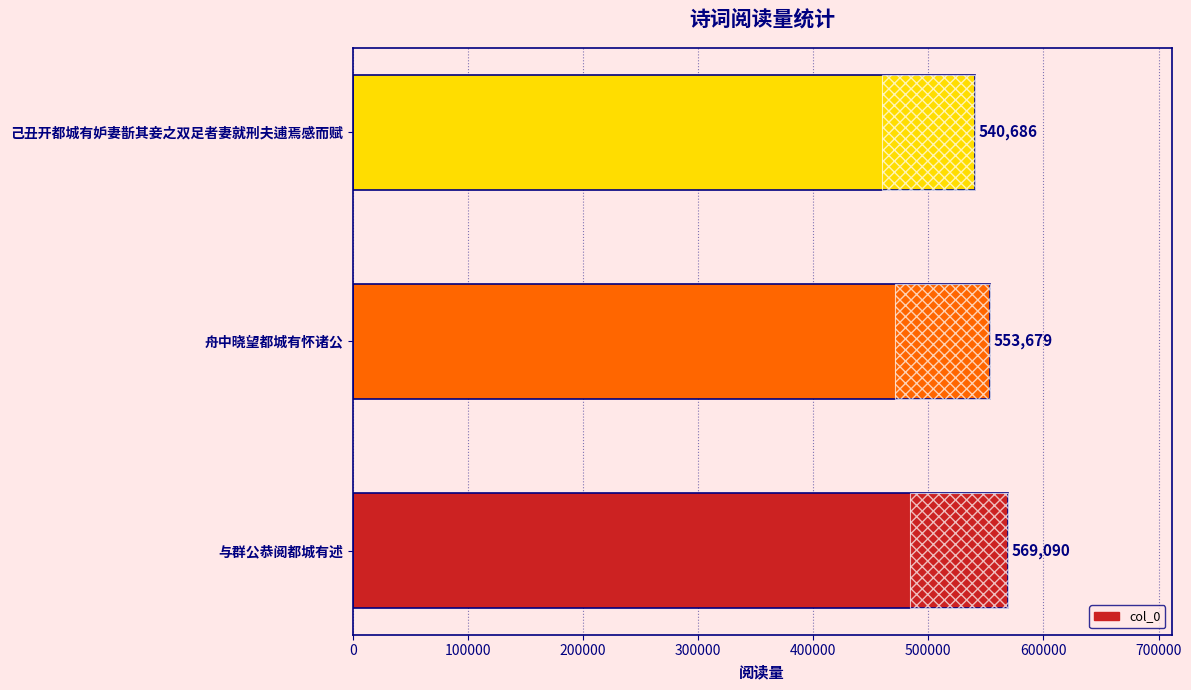

Reading left to right, transcribe all the data shown in this chart.

569090	553679	540686